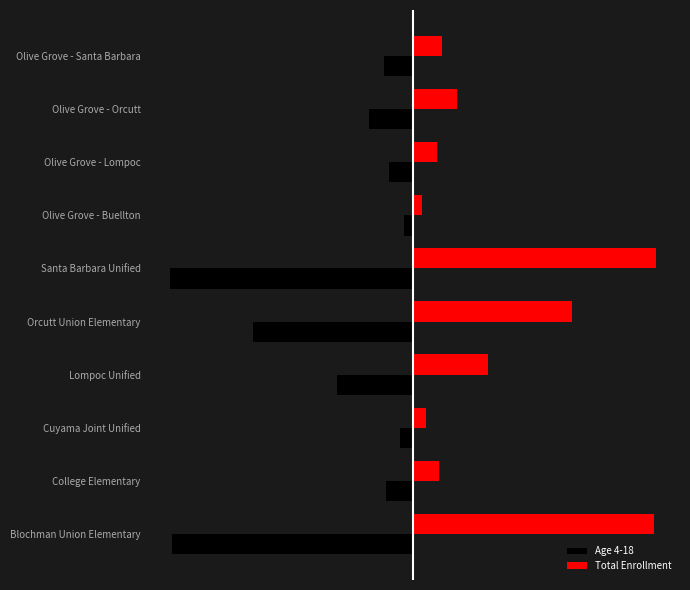

What are all the series names shown in the legend?

Age 4-18, Total Enrollment